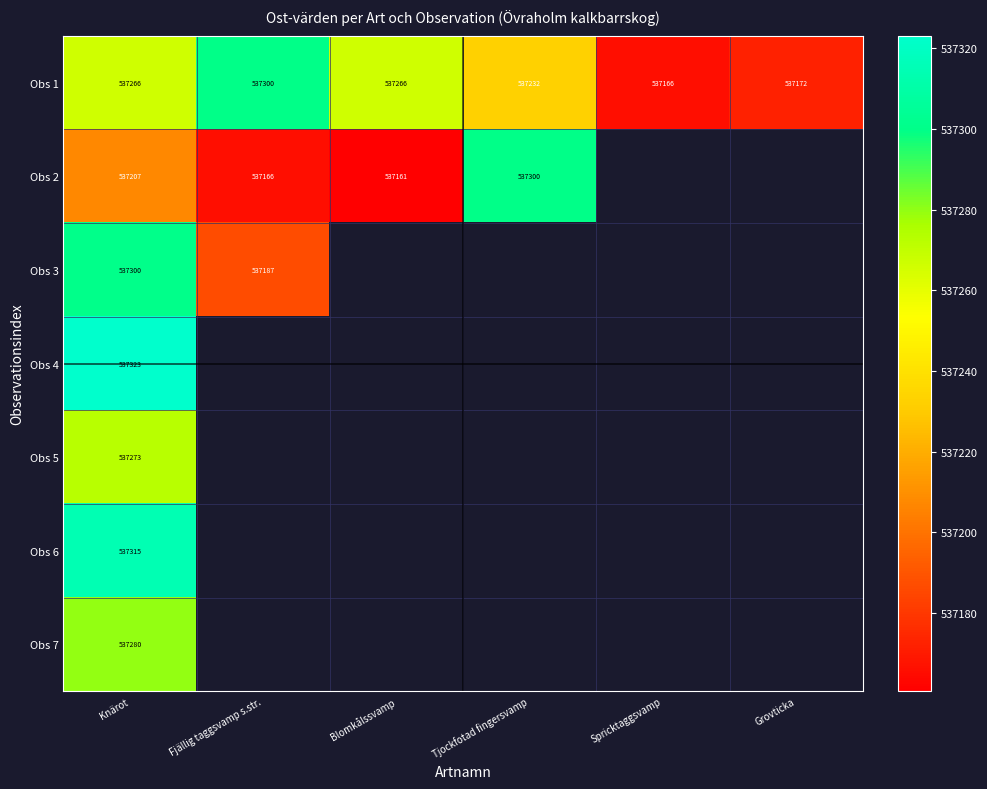

Is the value of Obs 1 at Spricktaggsvamp greater than the value of Obs 7 at Knärot?

No